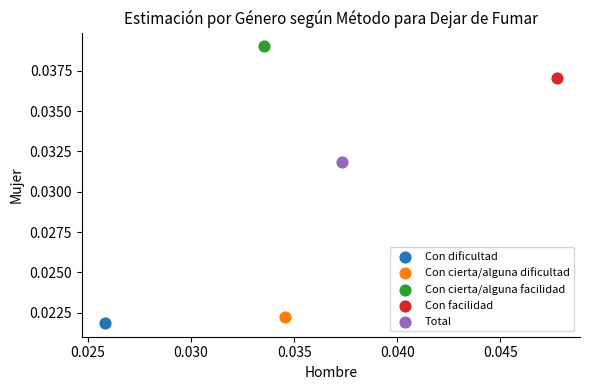

What are all the series names shown in the legend?

Con dificultad, Con cierta/alguna dificultad, Con cierta/alguna facilidad, Con facilidad, Total